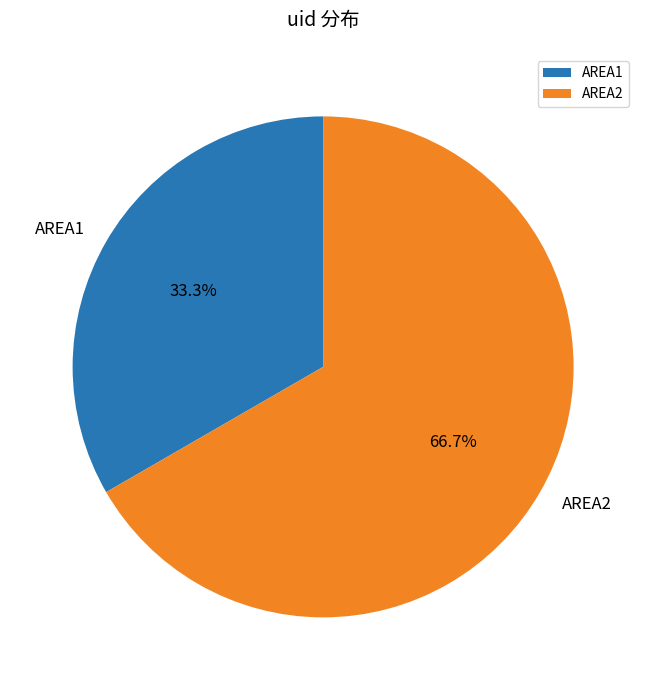

What portion of the pie excludes AREA1?

66.7%